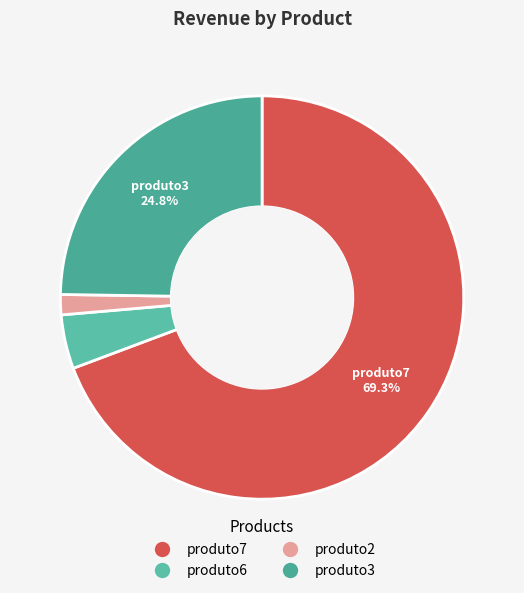

Which slice is the largest?

produto7